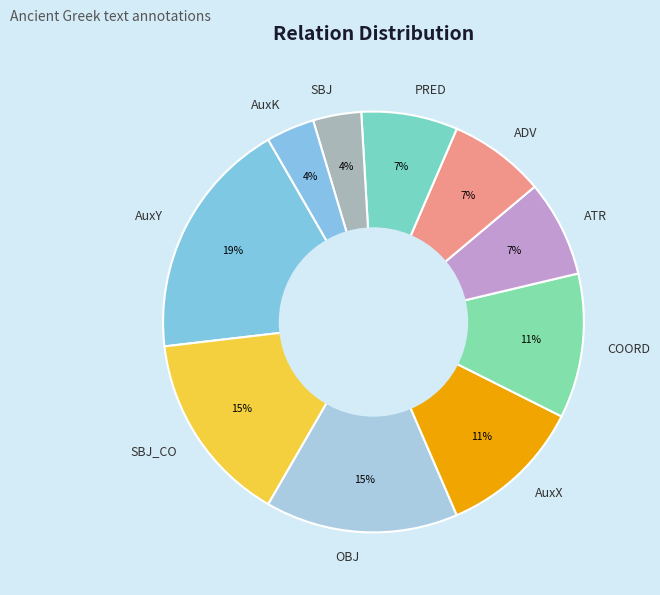

True or false: COORD accounts for 11% of the total.

True